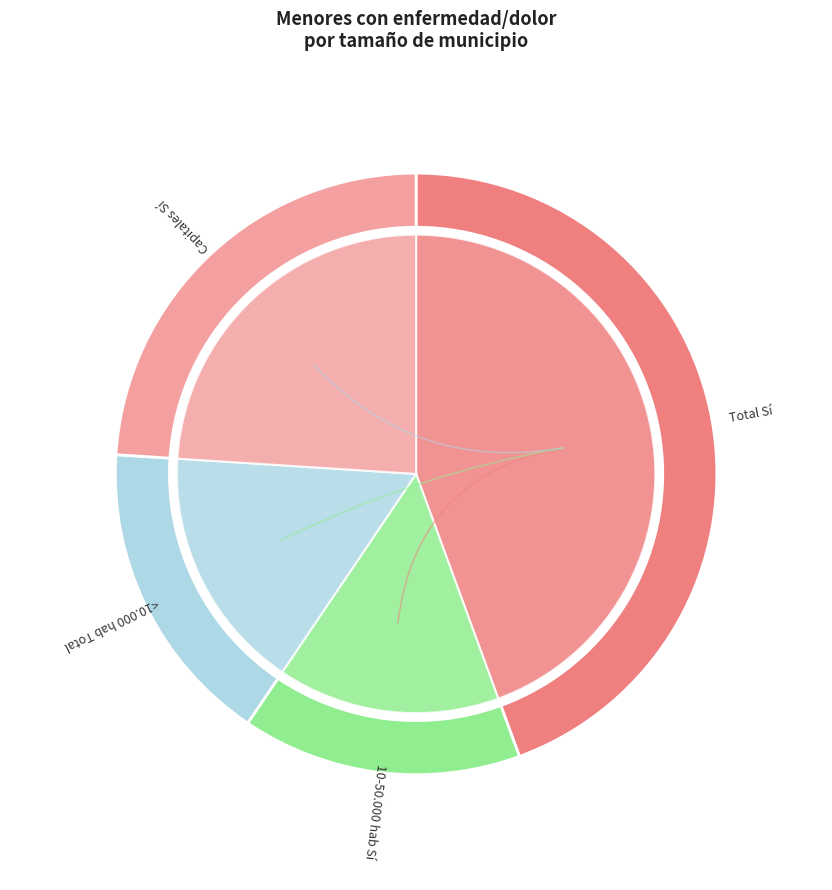

Rank the categories by value from highest to lowest.

Total Sí, Capitales Sí, <10.000 hab Total, 10-50.000 hab Sí